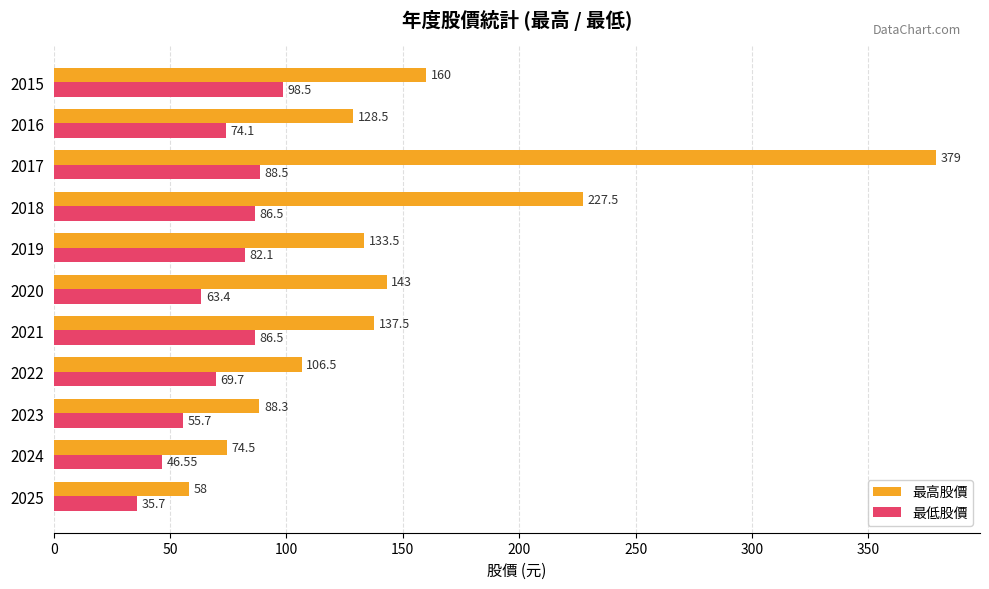

Which series has the widest spread of values?

最高股價